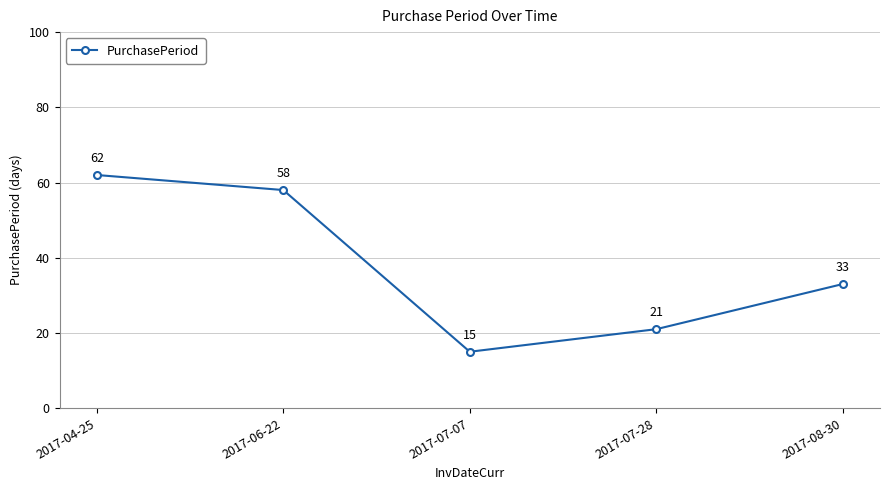

What is the difference between the values at 2017-07-07 and 2017-06-22?

43